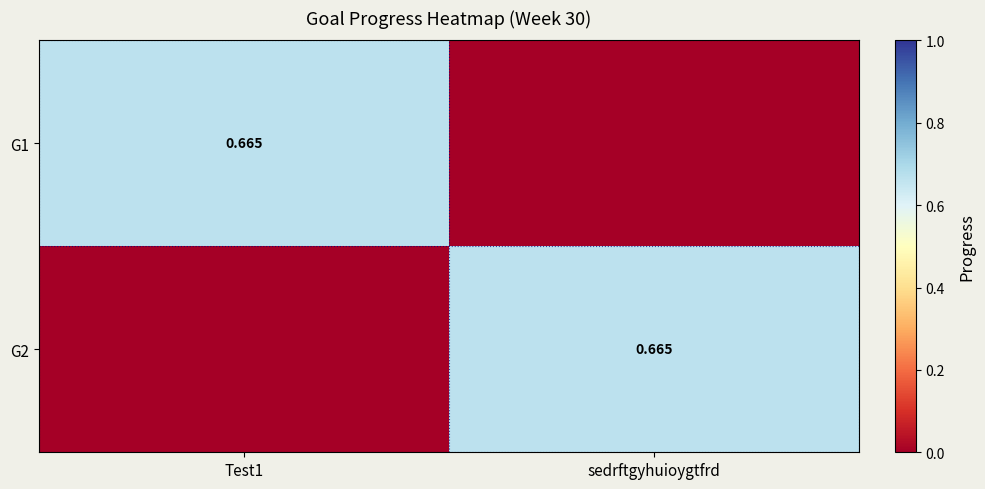

Which series has the largest total across all categories?

G1